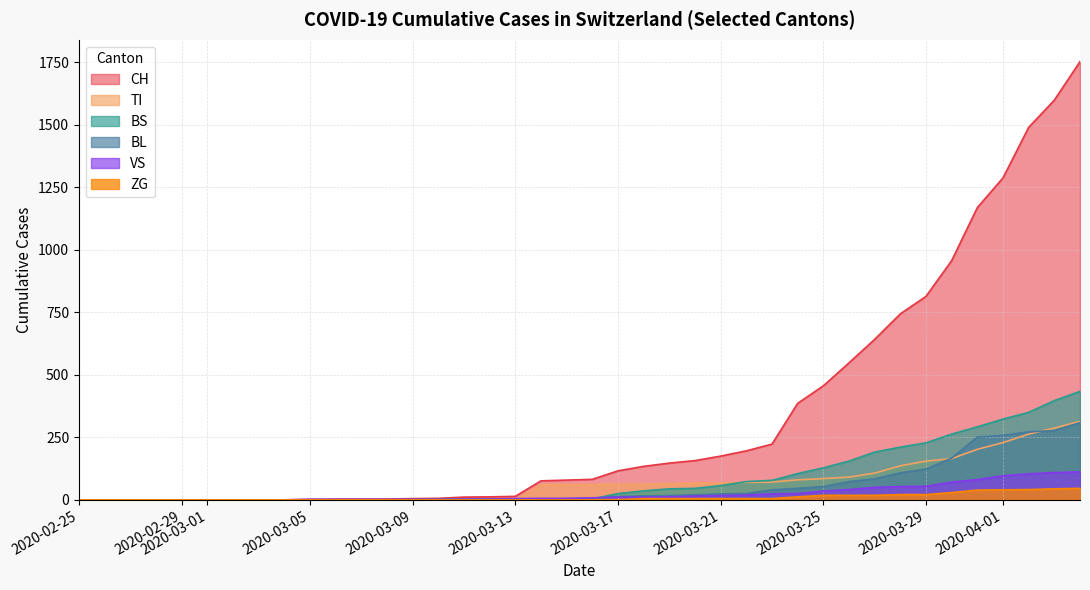

What is the maximum value shown in the chart?

1753